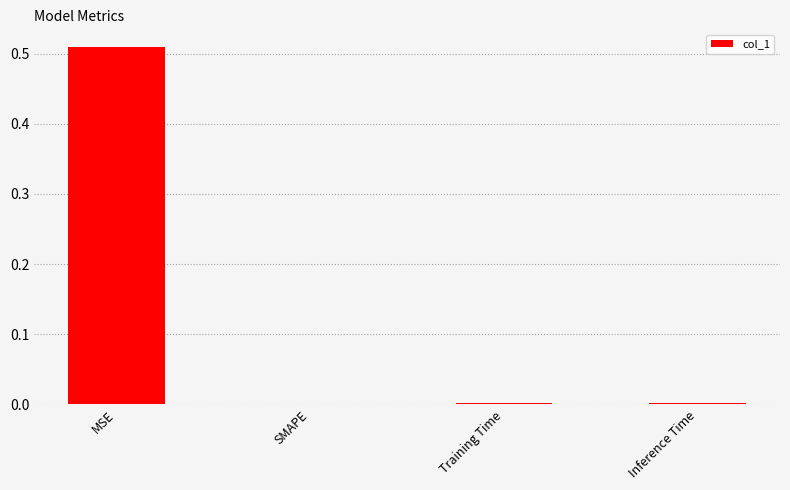

At which category does the chart reach its peak across all series?

MSE